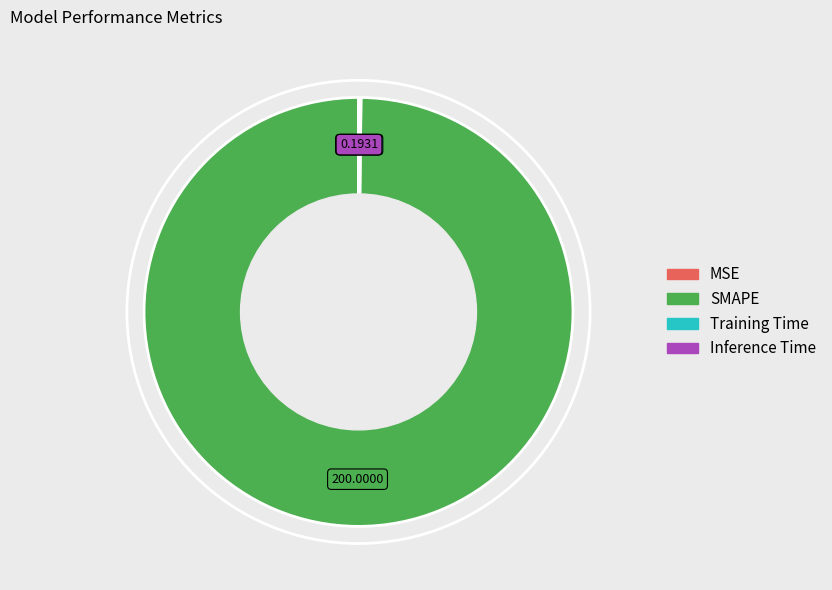

Which category has the biggest portion of the pie?

SMAPE